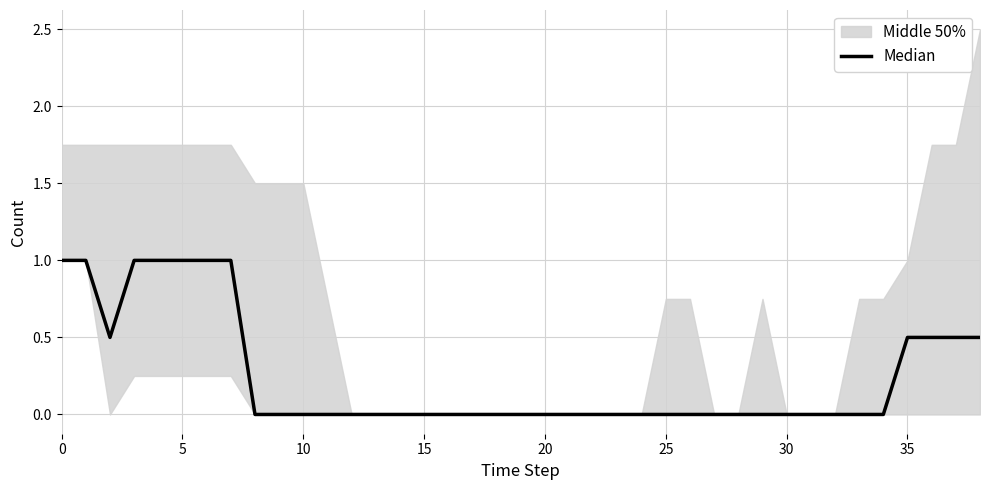

Is it true that the value at 25 is 0.5?

False